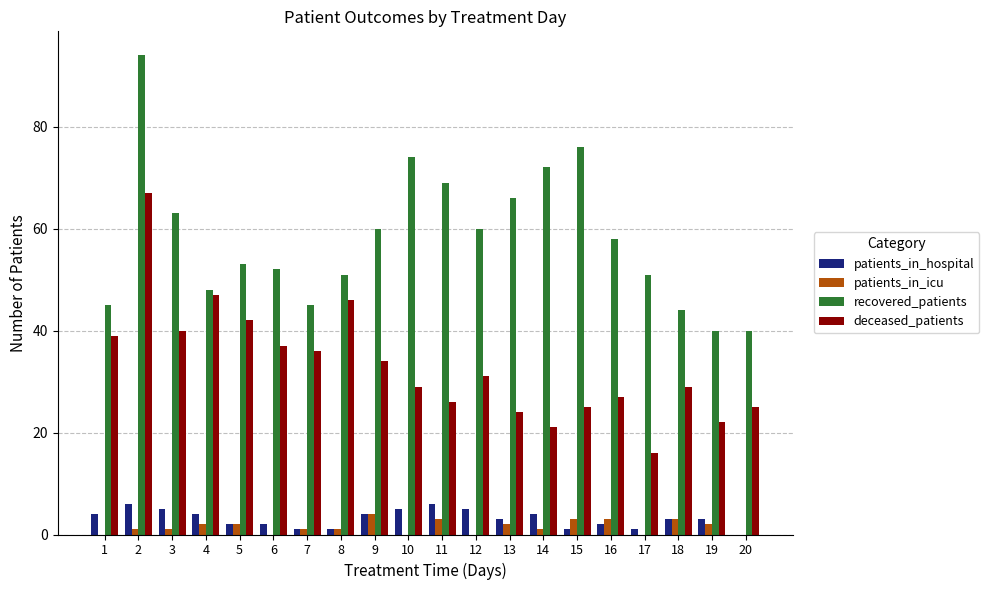

What is the greatest value displayed?

94